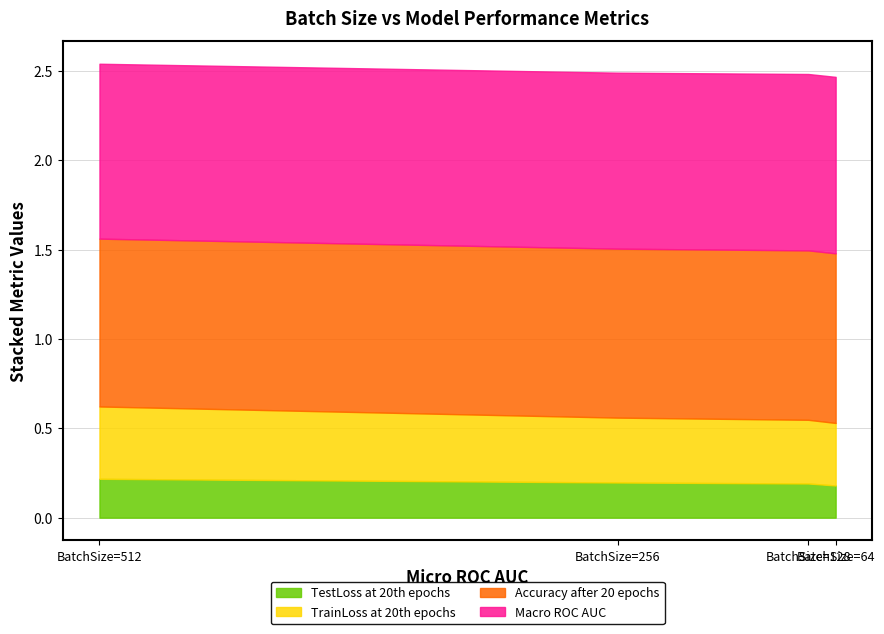

True or false: Accuracy after 20 epochs and TrainLoss at 20th epochs cross at least once.

False